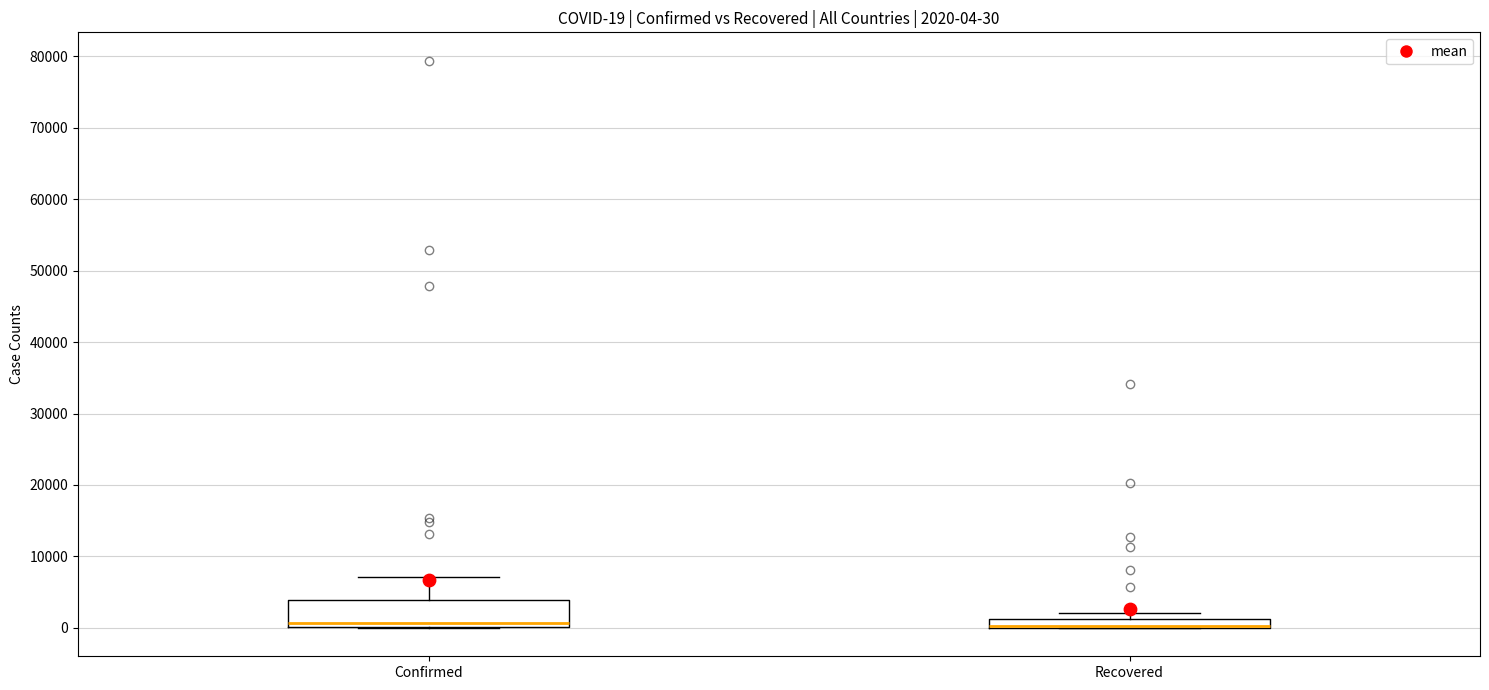

Which box is the tallest, from its lower edge to its upper edge?

Confirmed